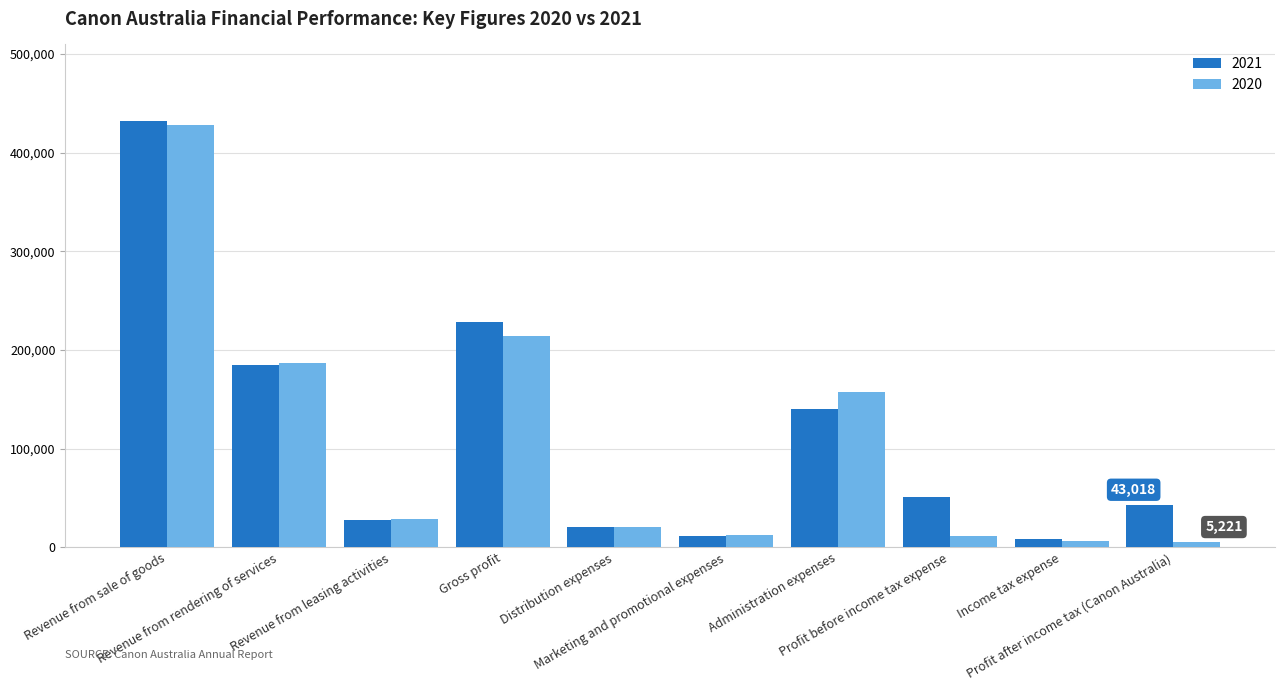

At how many categories does at least one series exceed 89619?

4